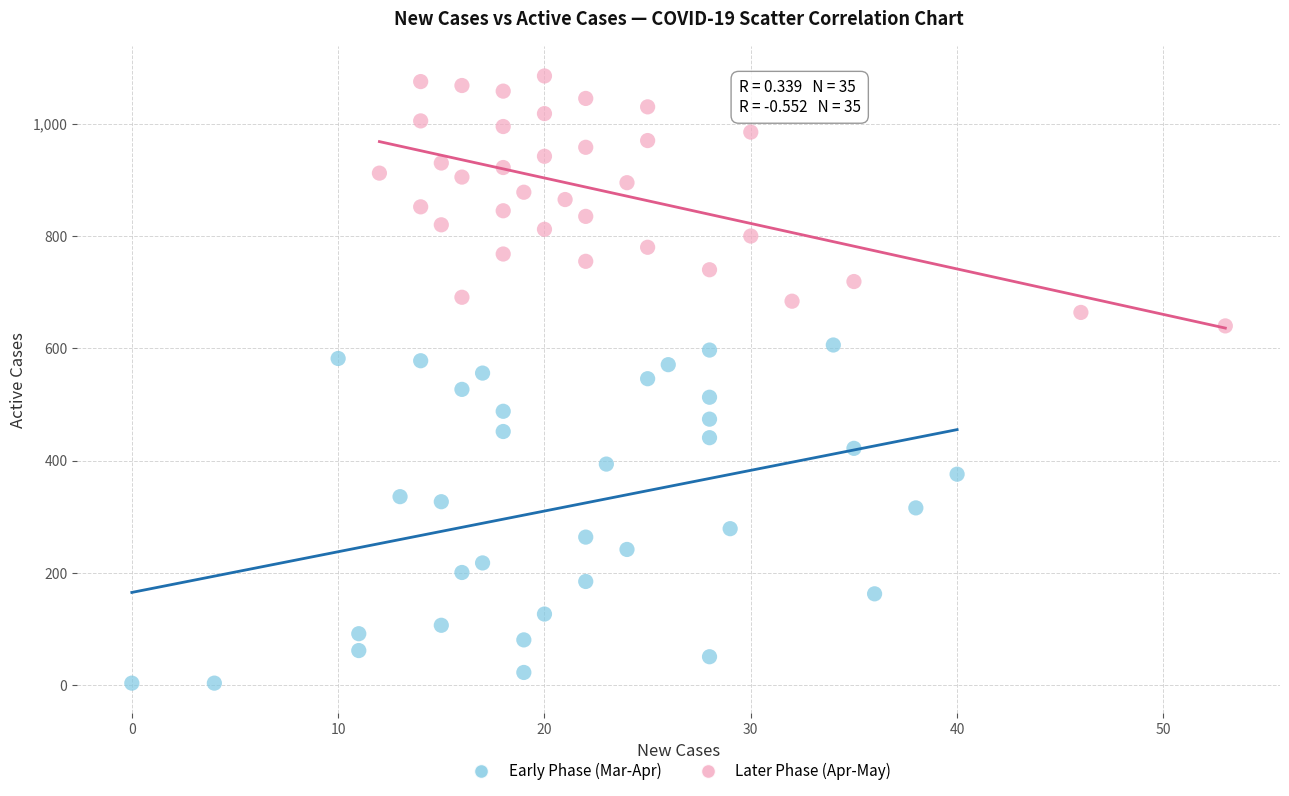

Which series has the widest spread of Y values?

Early Phase (Mar-Apr)